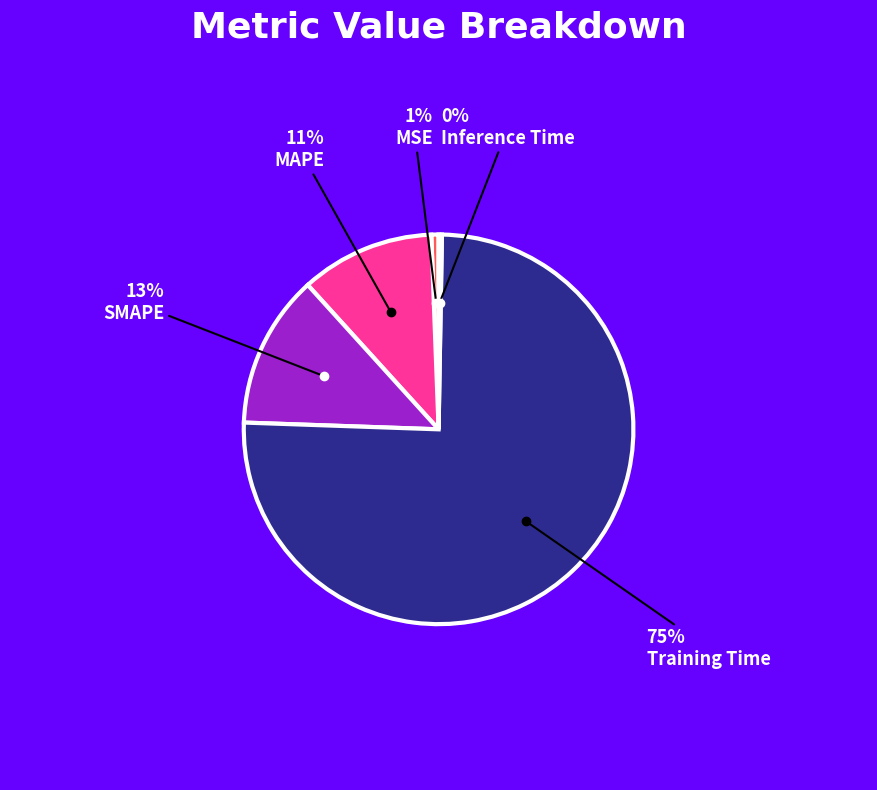

To the nearest percent, what is the average slice percentage?

20%